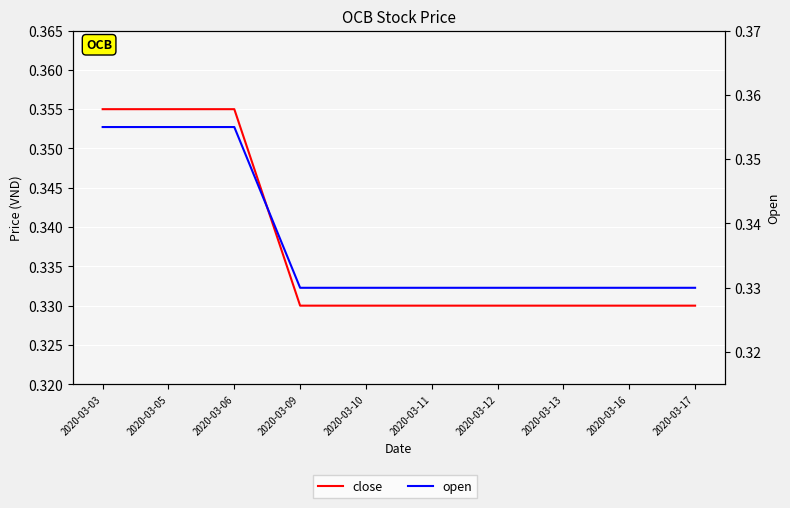

What are all the series names shown in the legend?

close, open